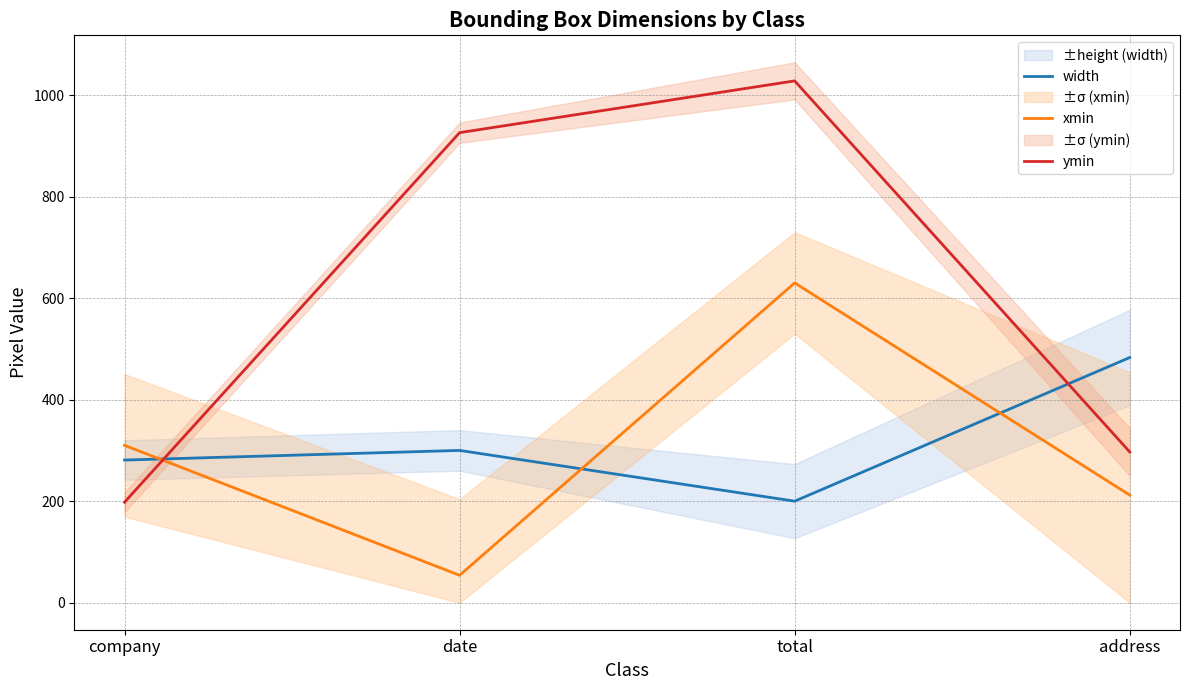

Where is xmin nearest to the value 342?

company